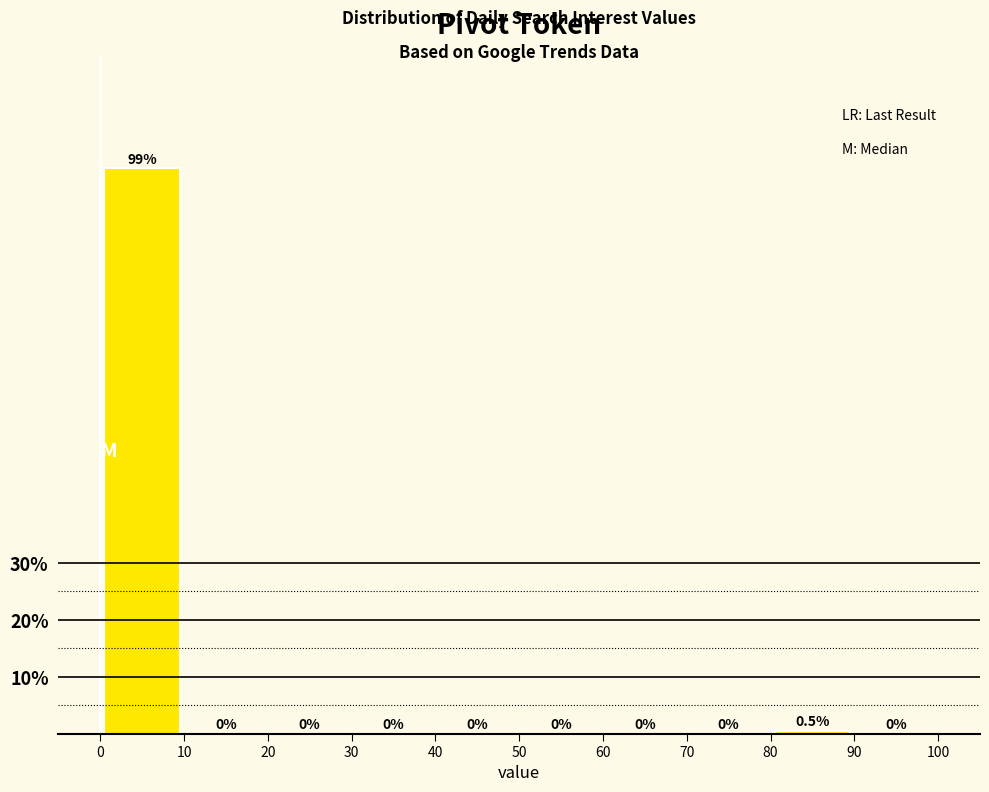

Reading left to right, list every bar in this chart as the range it spans on the x-axis followed by its height.

0 to 10: 99.5
10 to 20: 0.0
20 to 30: 0.0
30 to 40: 0.0
40 to 50: 0.0
50 to 60: 0.0
60 to 70: 0.0
70 to 80: 0.0
80 to 90: 0.5
90 to 100: 0.0